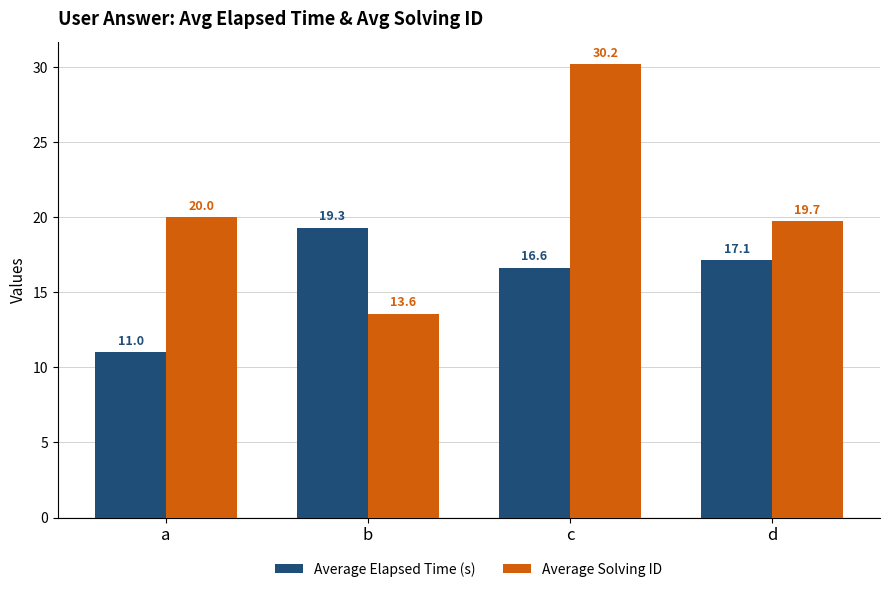

Are the bars grouped side by side (vs. stacked)?

Yes